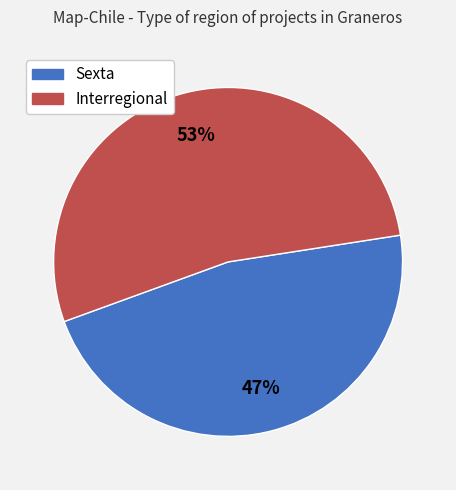

Do Sexta and Interregional together represent more than half of the pie?

Yes